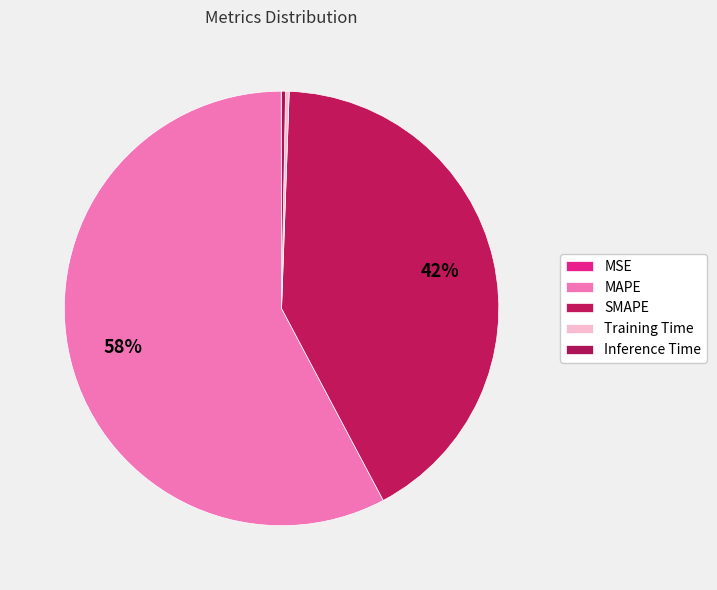

Does Training Time account for over 50% of the chart?

No